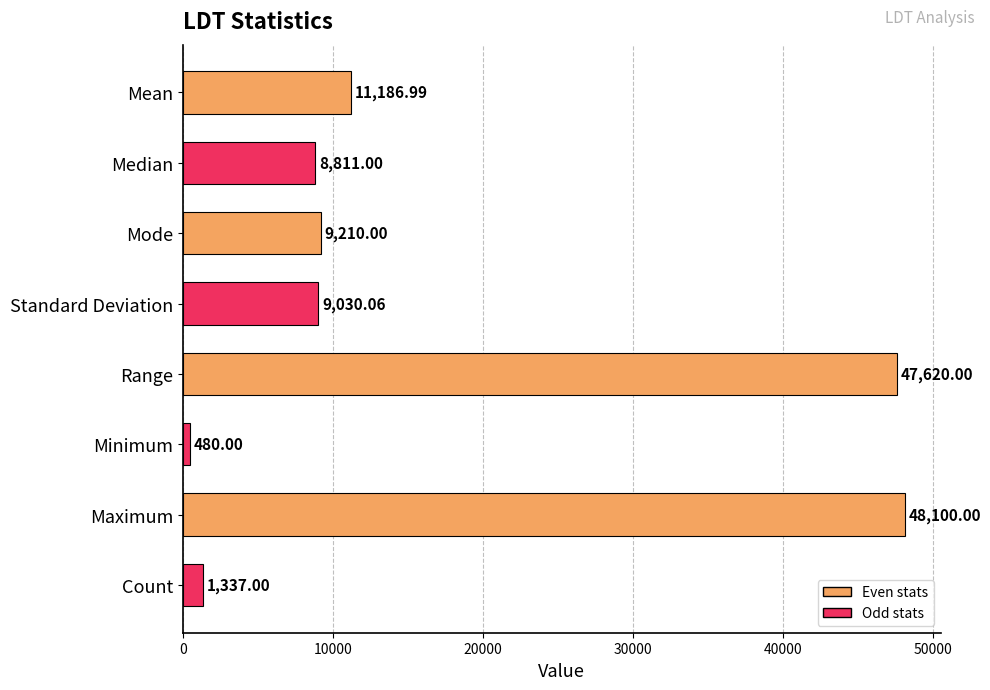

At which label is the value closest to 24290?

Mean